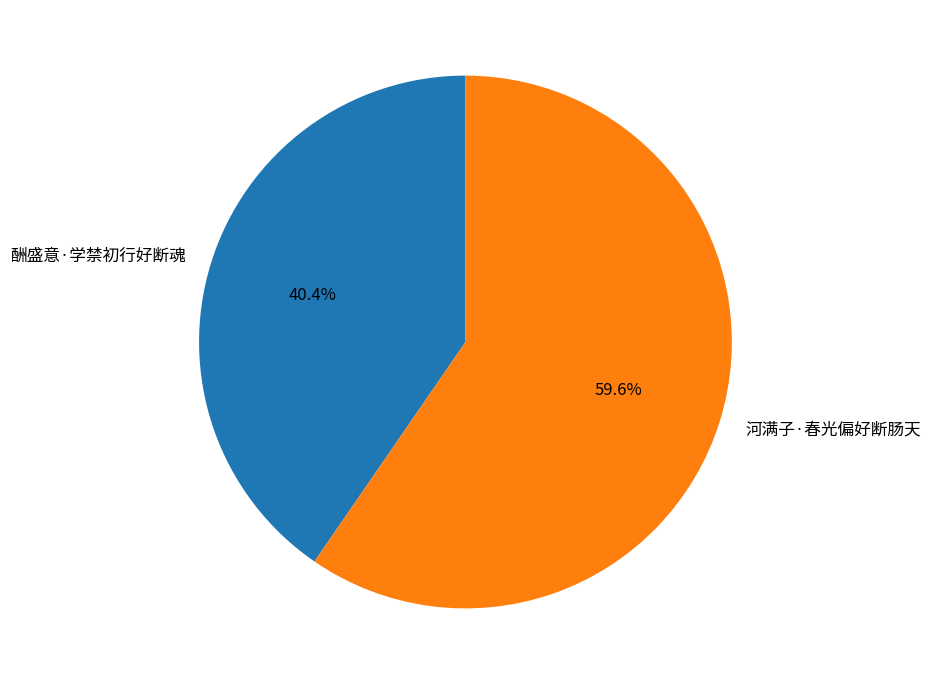

What is the ratio of the value at 酬盛意·学禁初行好断魂 to the value at 河满子·春光偏好断肠天?

0.7